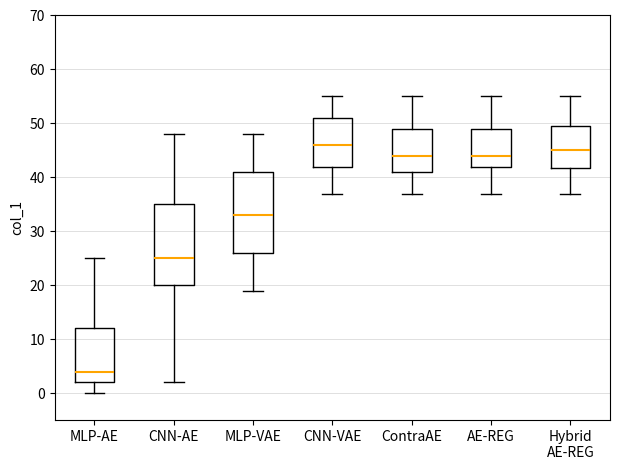

Where does the median line of the box for Hybrid AE-REG sit on the y-axis? The values are not printed on the chart, so give them approximately, as read against the axis.

45